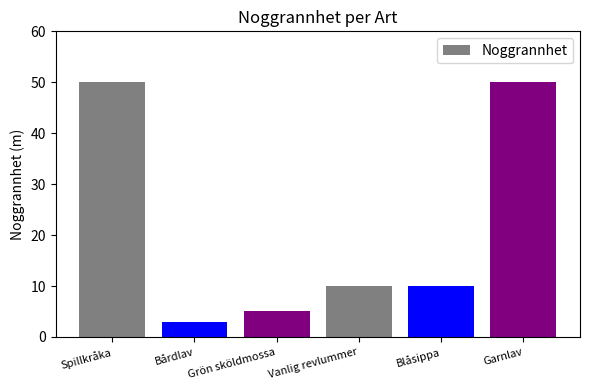

What is the value of the 4th bar from the left?

10